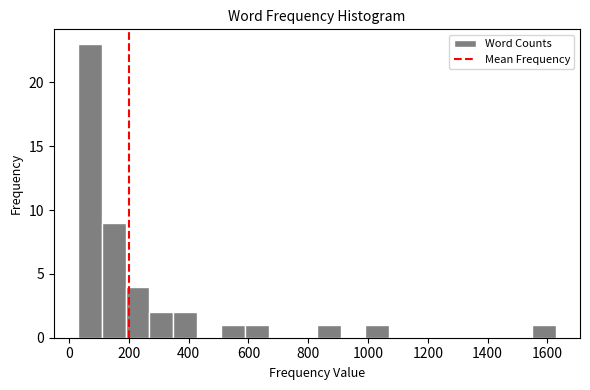

How tall is the bar that spans 500 to 580 on the x-axis? Neither the bar edges nor the heights are printed on the chart, so give them approximately, as read against the axes.

1